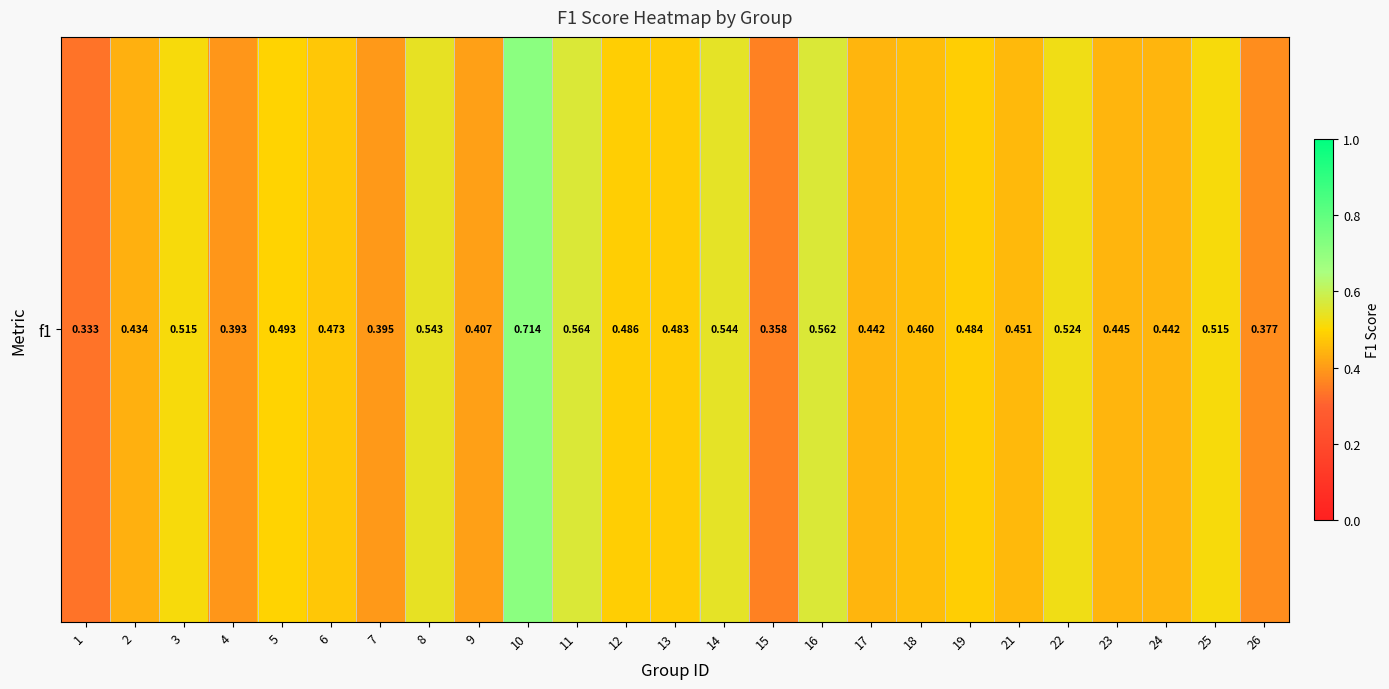

What is the change in value from 12 to 15?

-0.1